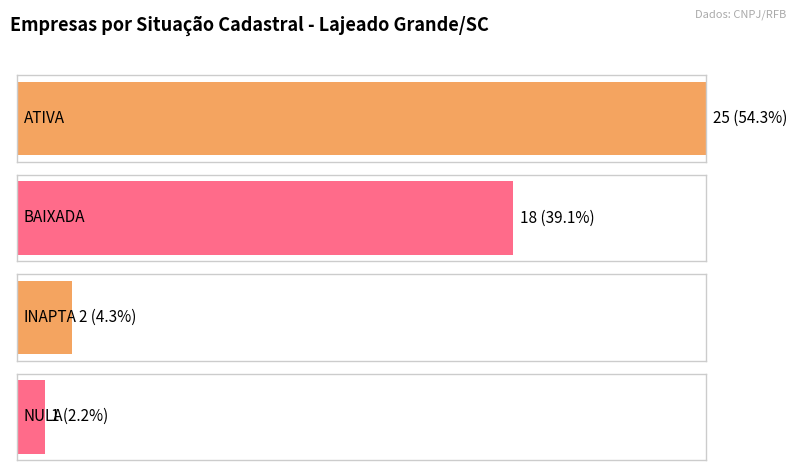

What is the ratio of the value at ATIVA to the value at INAPTA?

12.5